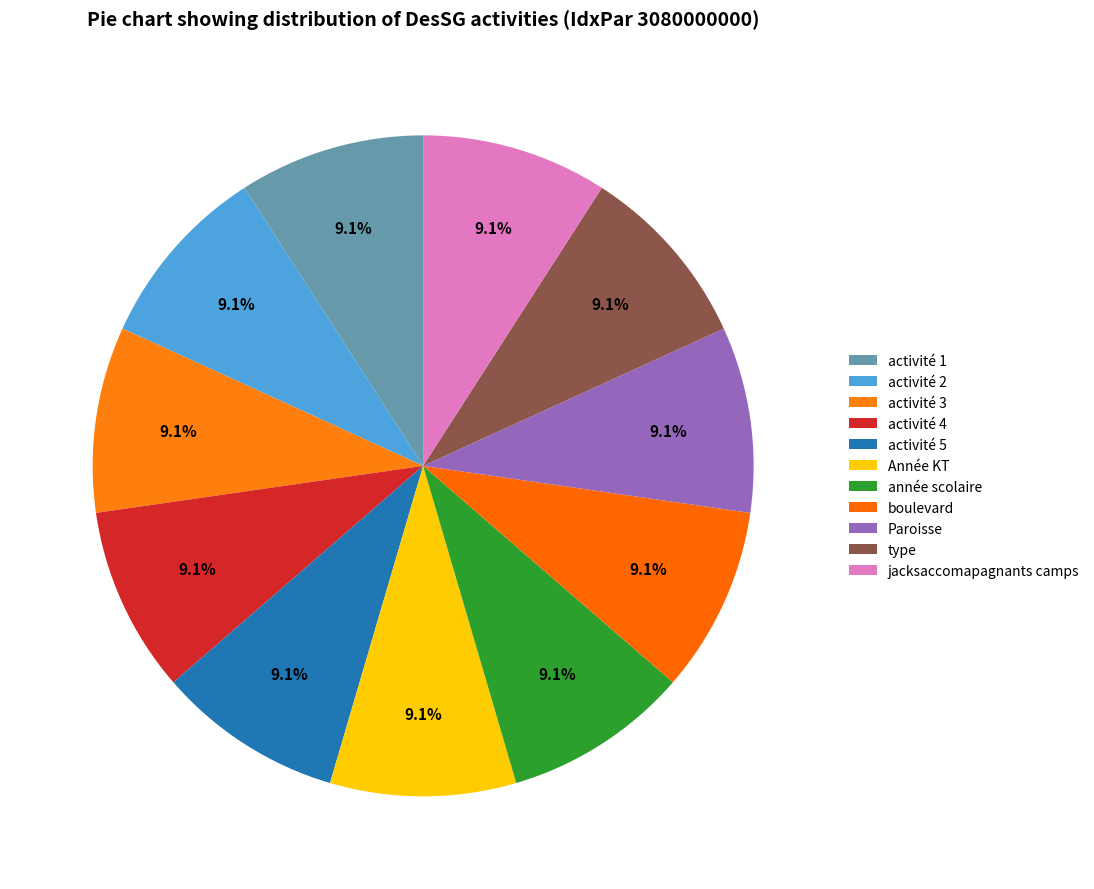

The année scolaire slice represents 17% of the pie. True or false?

False